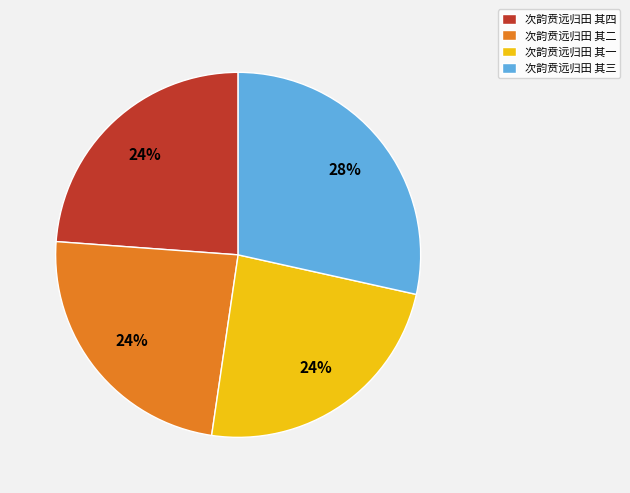

True or false: 次韵贲远归田 其四 accounts for 13% of the total.

False